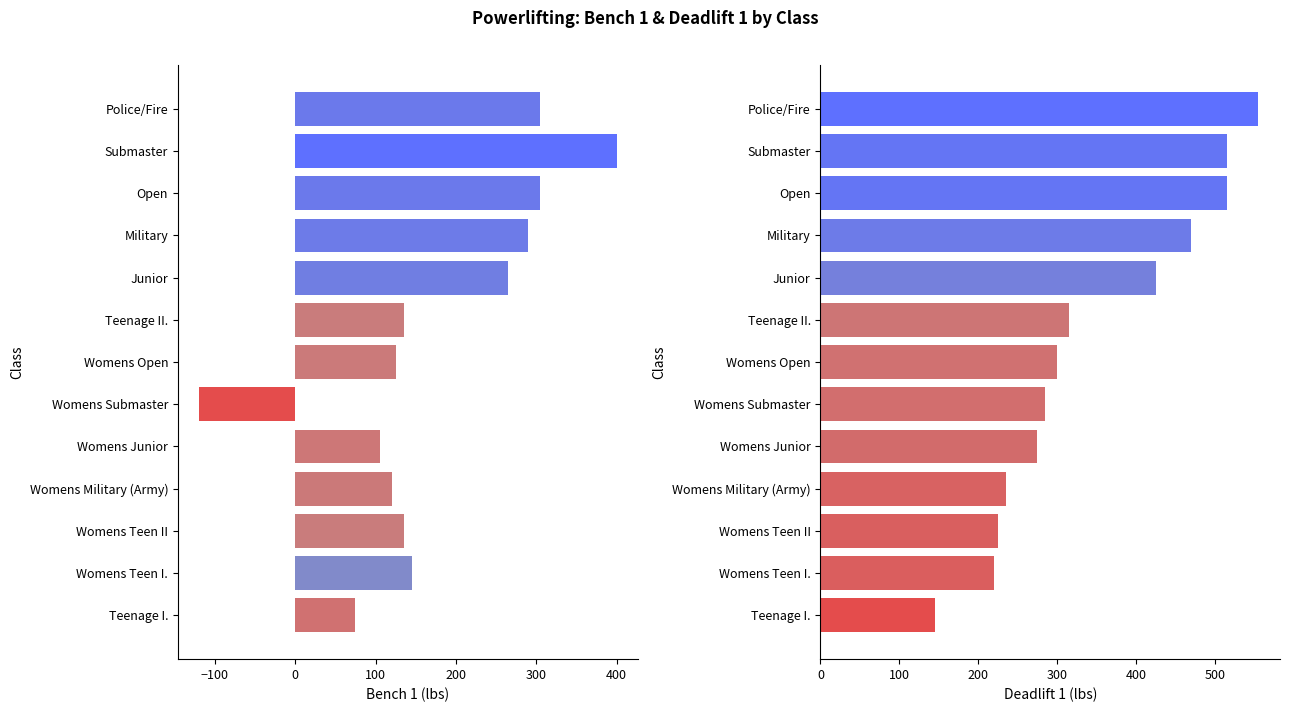

What are all the series names shown in the legend?

Bench 1, Deadlift 1